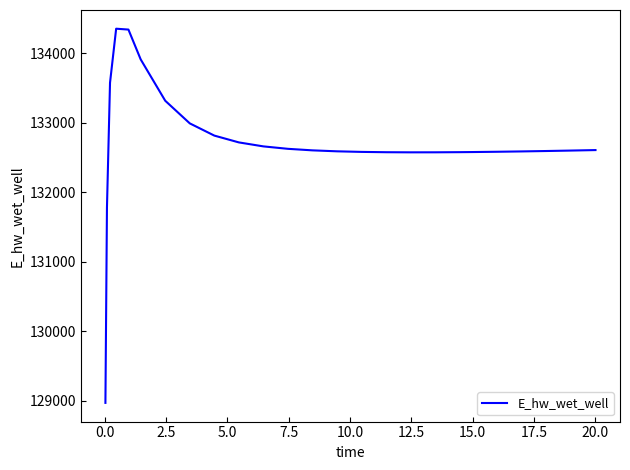

What is the smallest value displayed?

128967.4